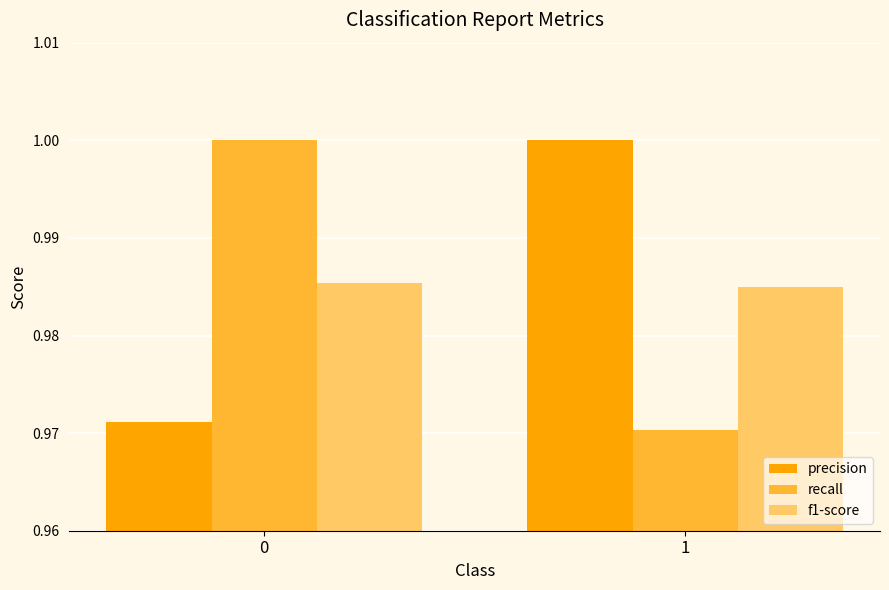

True or false: recall has a value of 0.6 at 0.

False